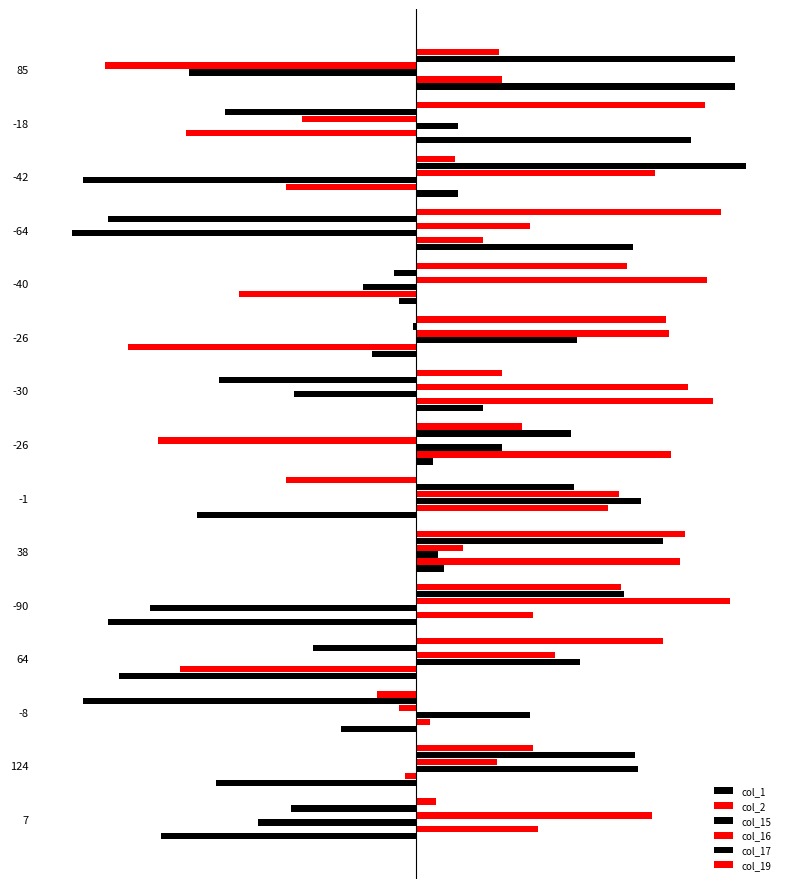

How many data points does each series have?

15